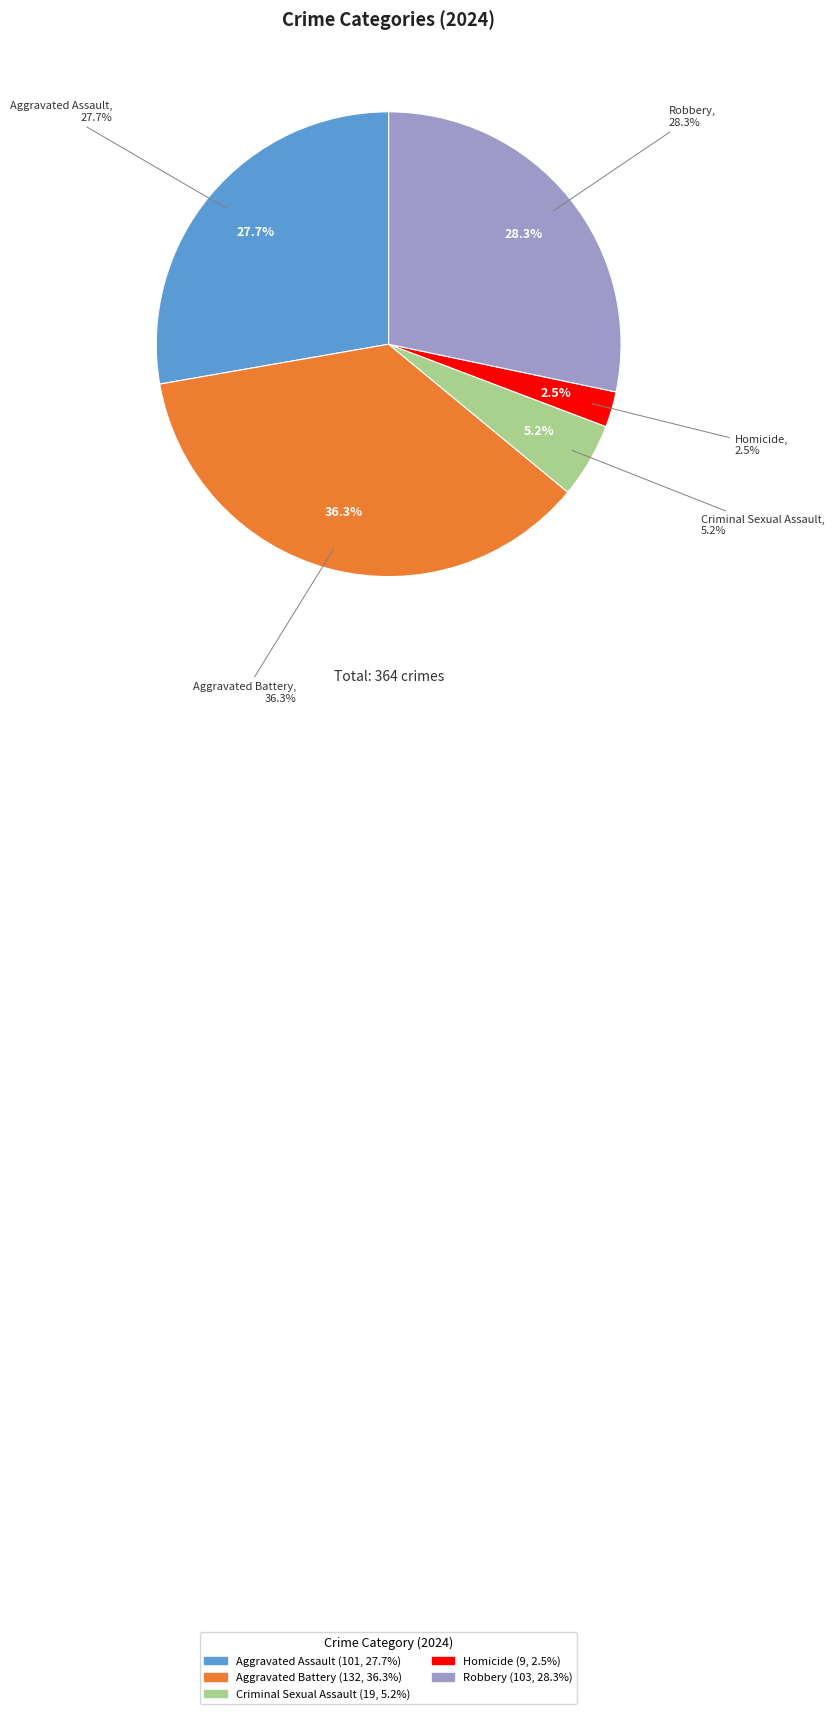

Count the number of slices in the pie.

5